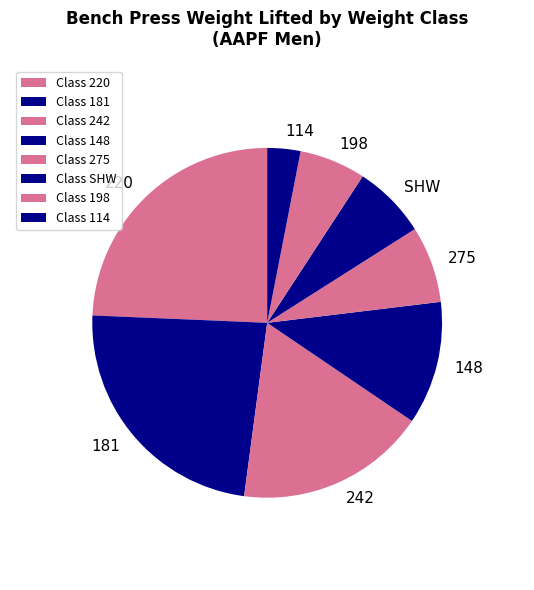

What is the largest slice in the pie chart?

220